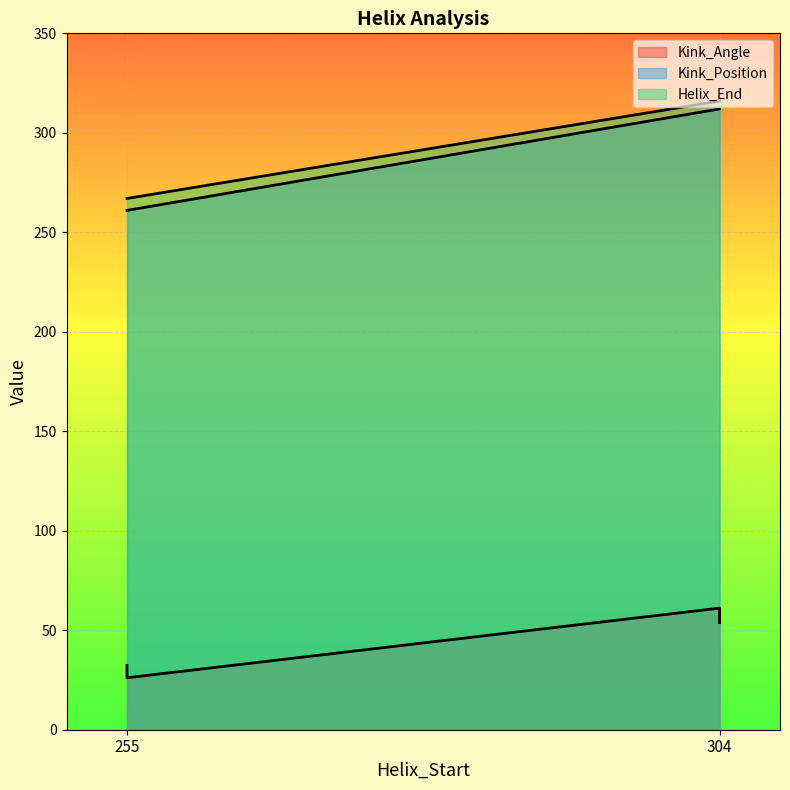

What value does the Kink_Angle series have at 304?

61.1